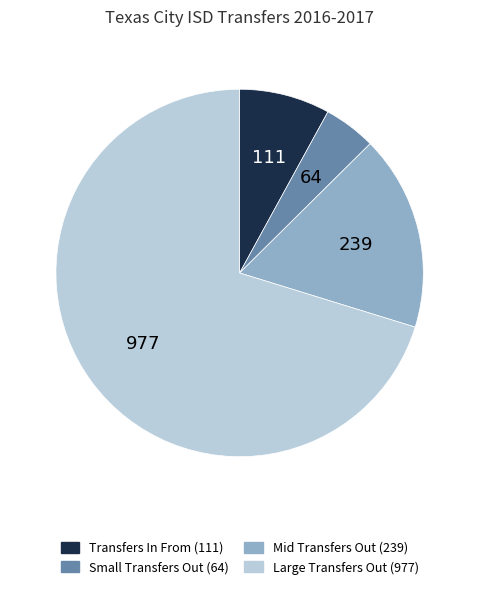

Rank the categories by value from lowest to highest.

Small Transfers Out (64), Transfers In From (111), Mid Transfers Out (239), Large Transfers Out (977)